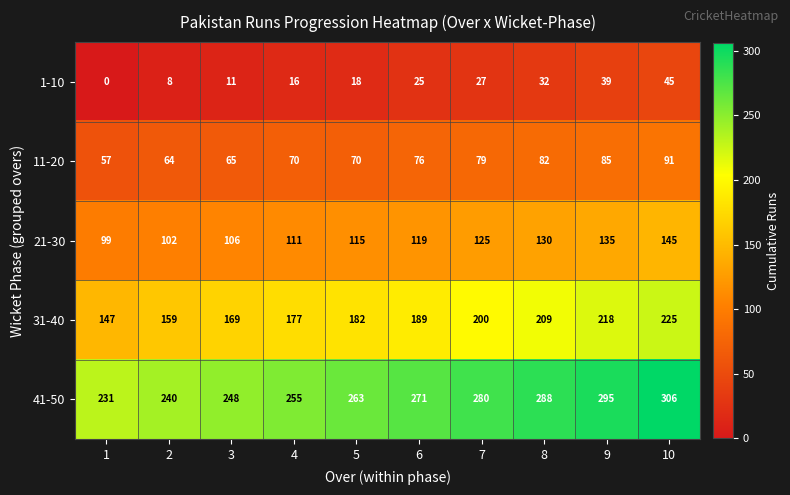

Count the number of categories in the chart.

10